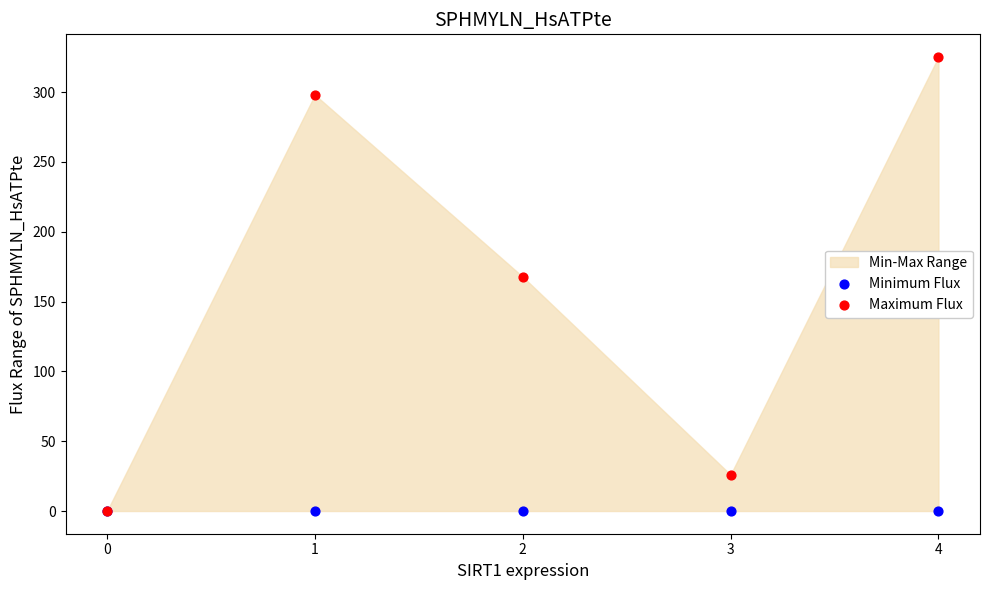

In the Maximum Flux series, what Y value is closest to 162?

167.7